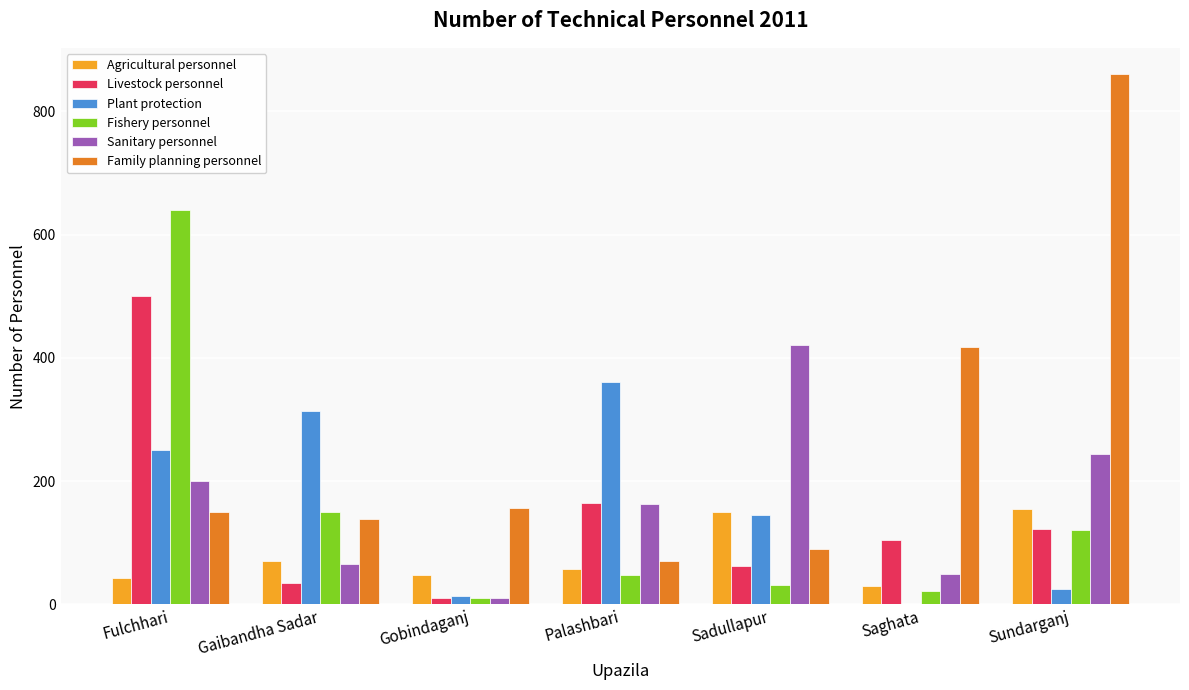

The value of Sanitary personnel at Gaibandha Sadar is 65. True or false?

True